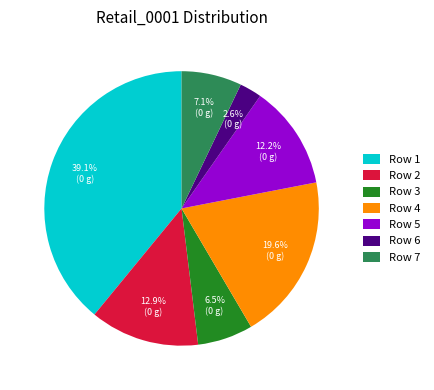

Rank the categories by value from highest to lowest.

Row 1, Row 4, Row 2, Row 5, Row 7, Row 3, Row 6